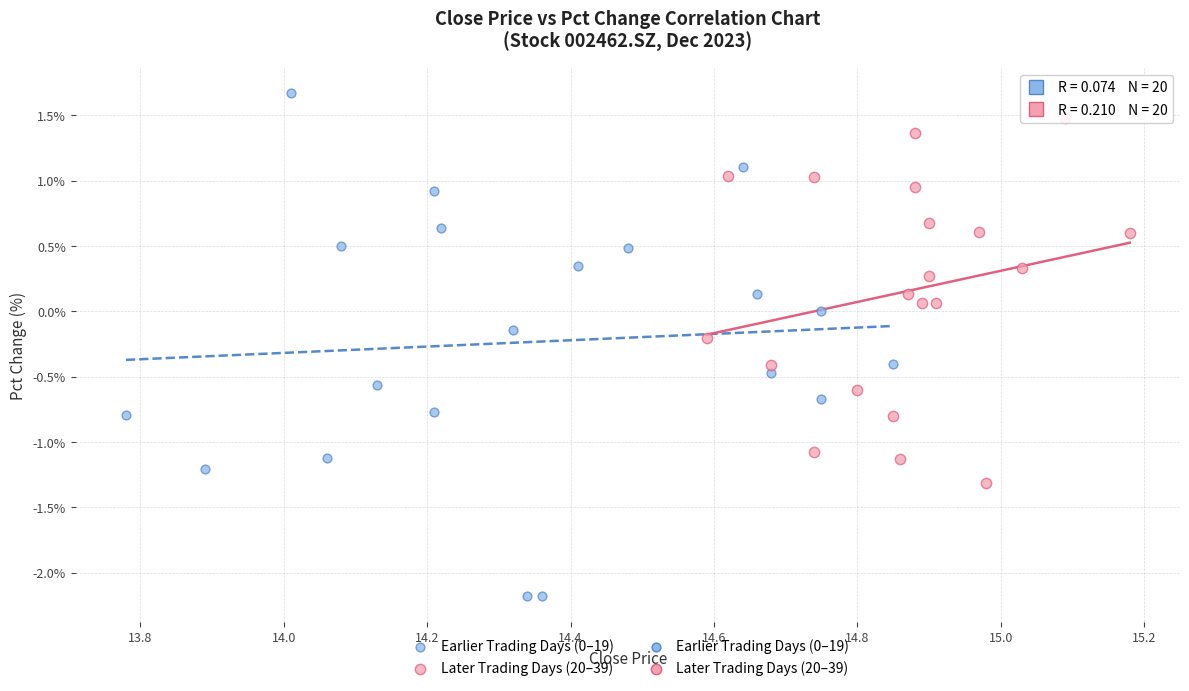

Which series reaches the minimum Y coordinate?

Earlier Trading Days (0–19)